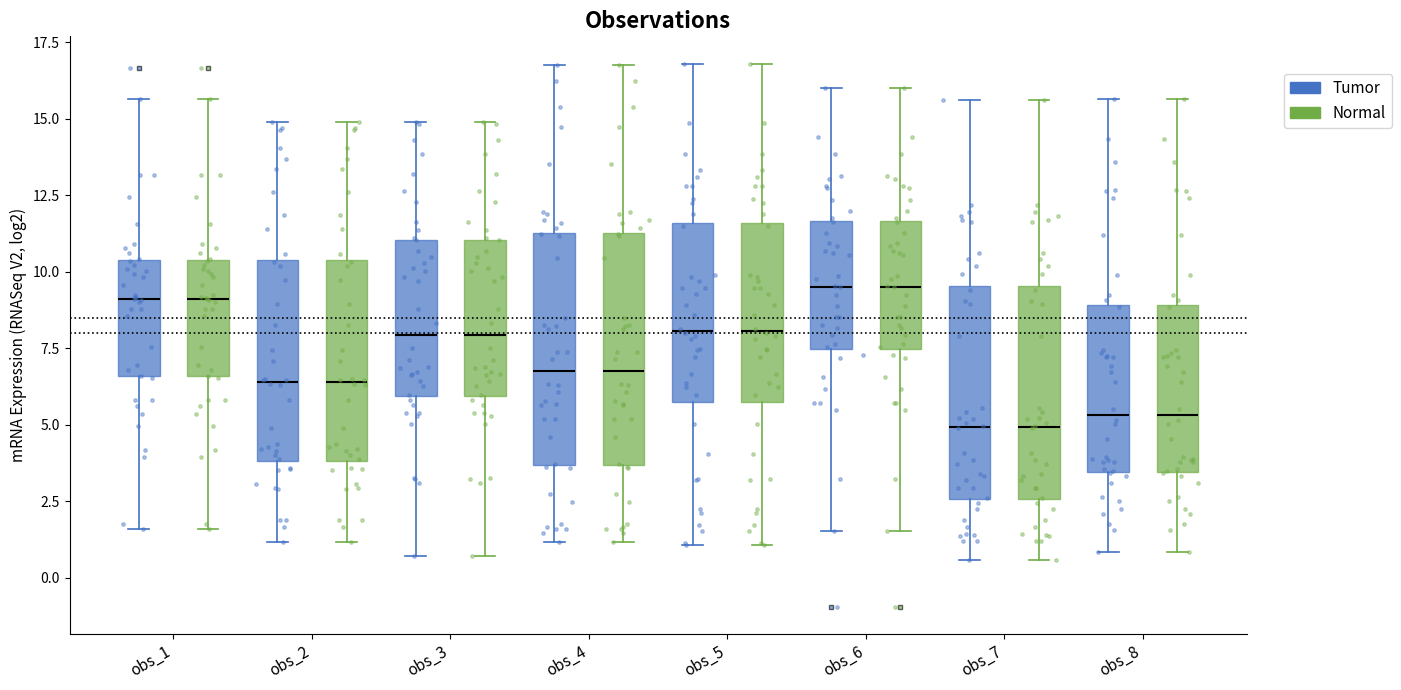

Where is the upper edge of the box for obs_2 (Tumor) on the y-axis? The values are not printed on the chart, so give them approximately, as read against the axis.

10.5